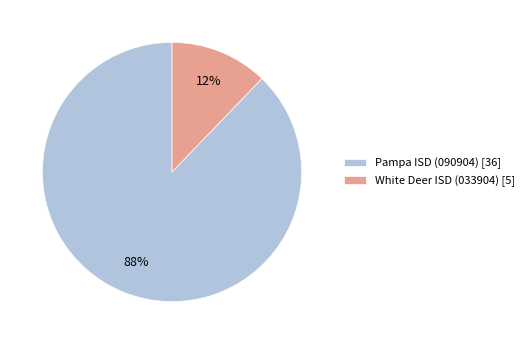

How many slices are in this pie chart?

2